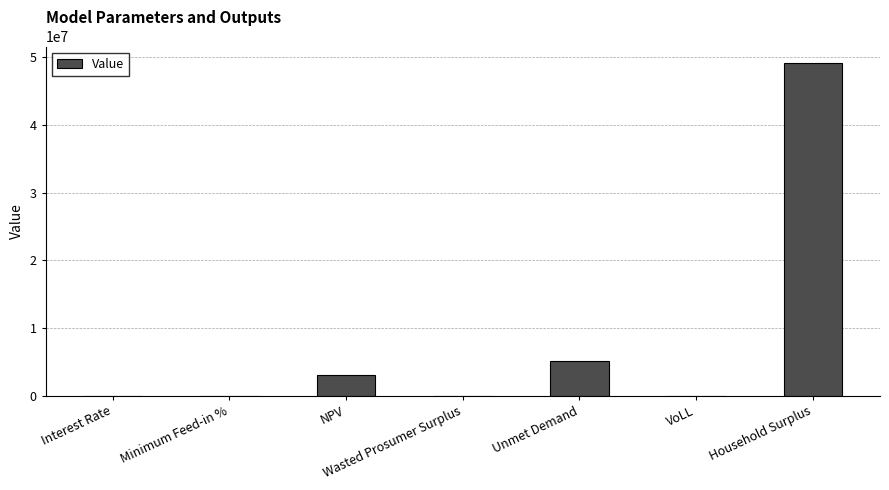

What is the average value?

8182460.8